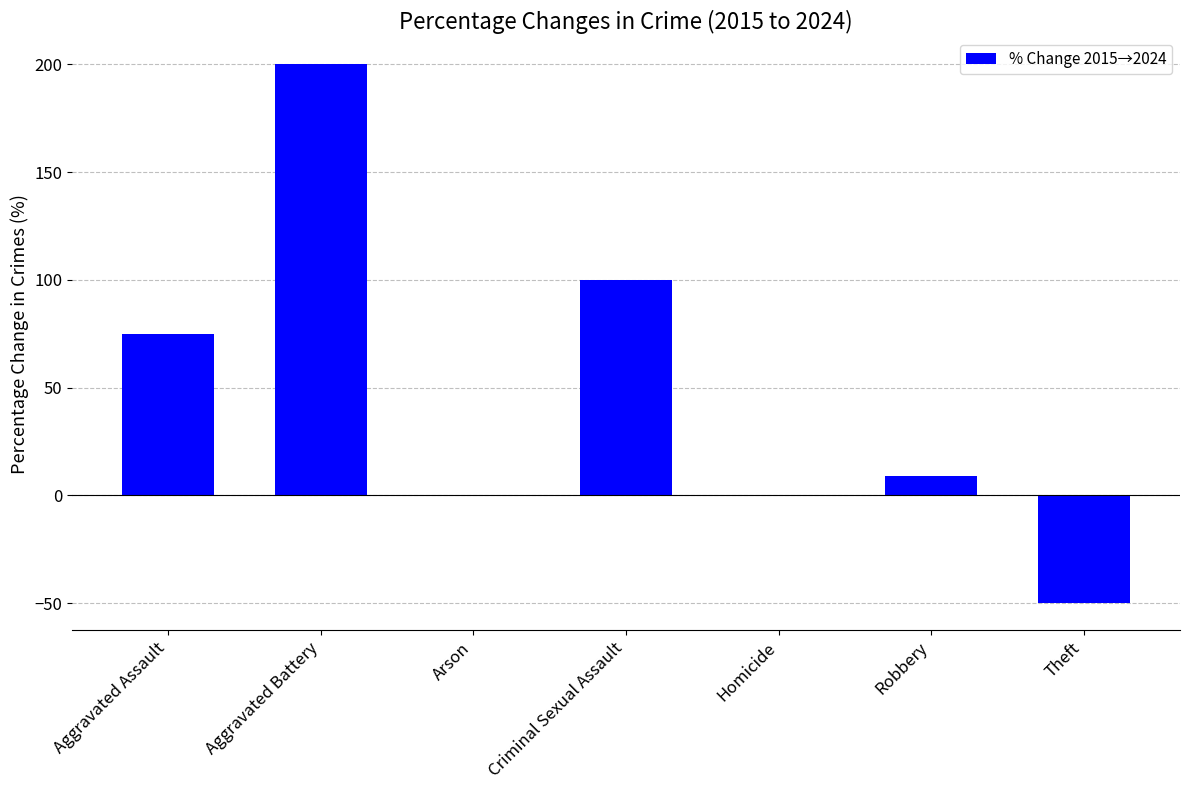

How many data points are above 9?

4